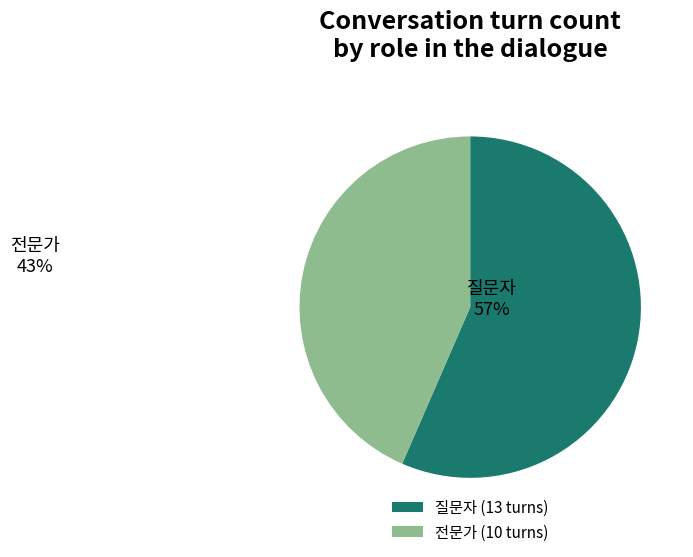

What is the largest slice in the pie chart?

질문자